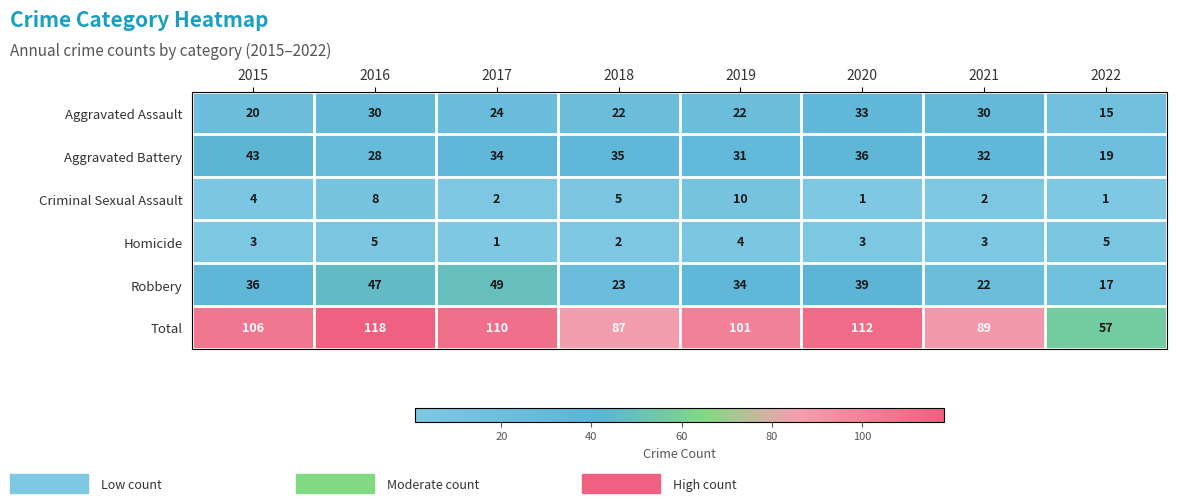

How many series are shown in this chart?

6